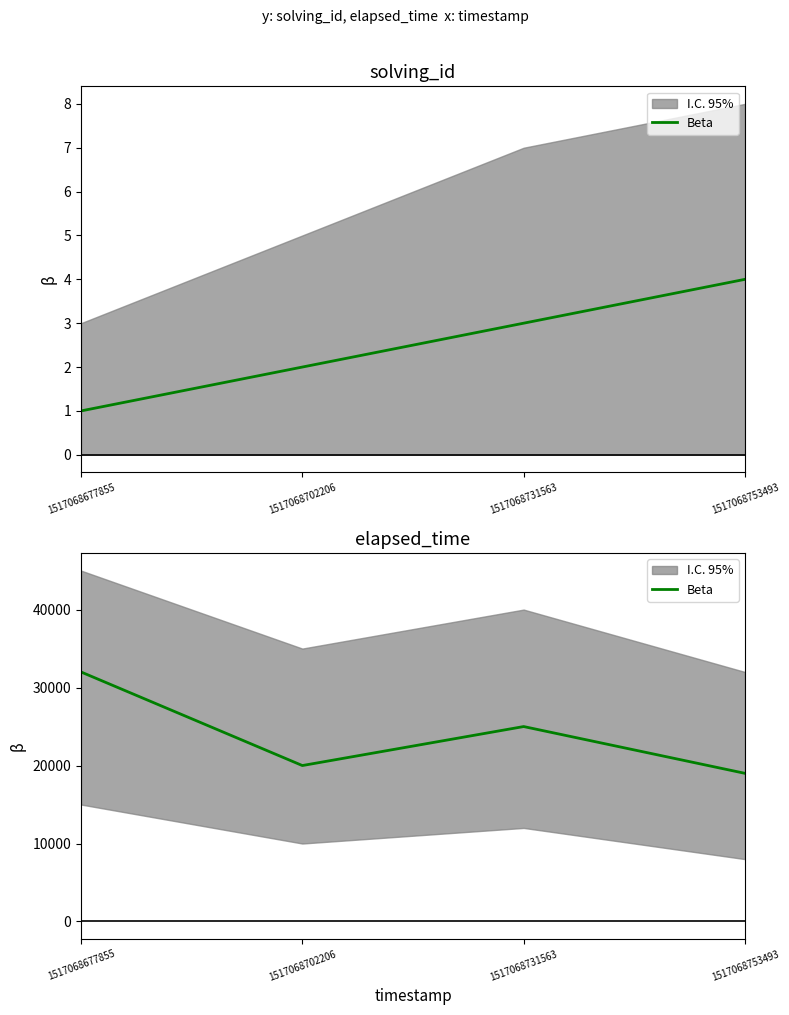

How many lines are shown in the chart?

1